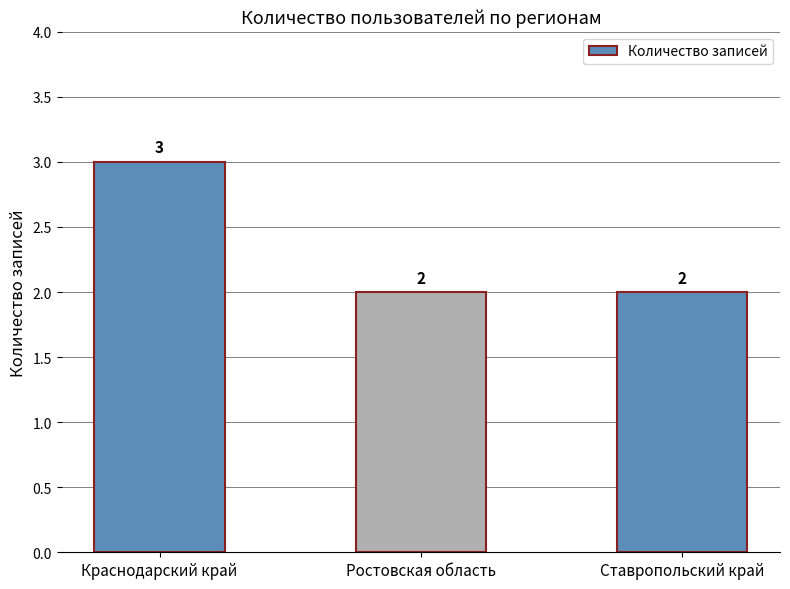

What is the average value?

2